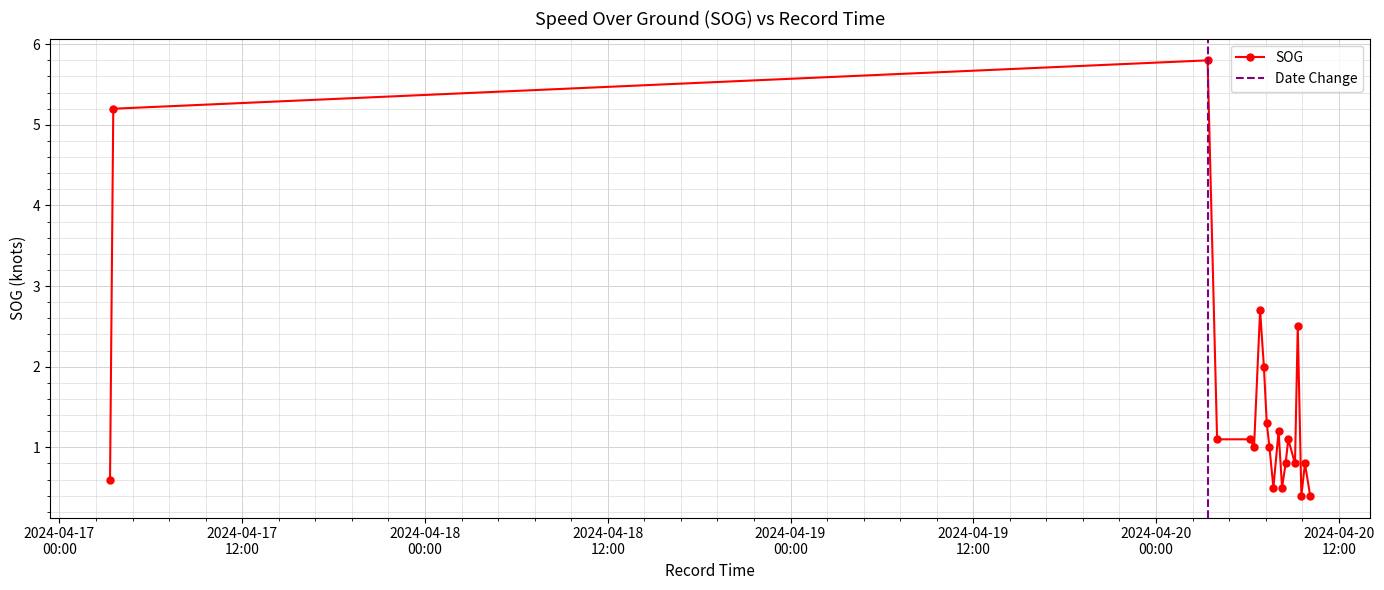

Rank the categories by value from lowest to highest.

2024-04-20 09:32:35, 2024-04-20 10:07:09, 2024-04-20 07:42:20, 2024-04-20 08:16:31, 2024-04-17 03:19:15, 2024-04-20 08:30:31, 2024-04-20 09:07:30, 2024-04-20 09:46:43, 2024-04-20 06:26:06, 2024-04-20 07:26:56, 2024-04-20 04:00:37, 2024-04-20 06:11:07, 2024-04-20 08:40:55, 2024-04-20 08:02:45, 2024-04-20 07:16:15, 2024-04-20 07:04:55, 2024-04-20 09:18:23, 2024-04-20 06:50:00, 2024-04-17 03:32:02, 2024-04-20 03:23:11